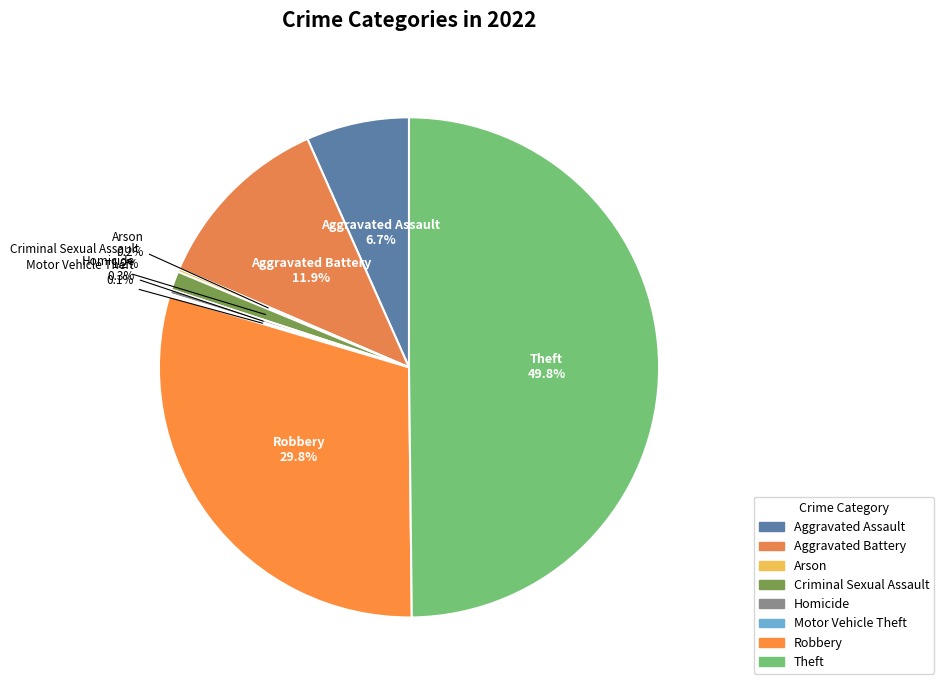

Does Homicide represent more than half of the total?

No